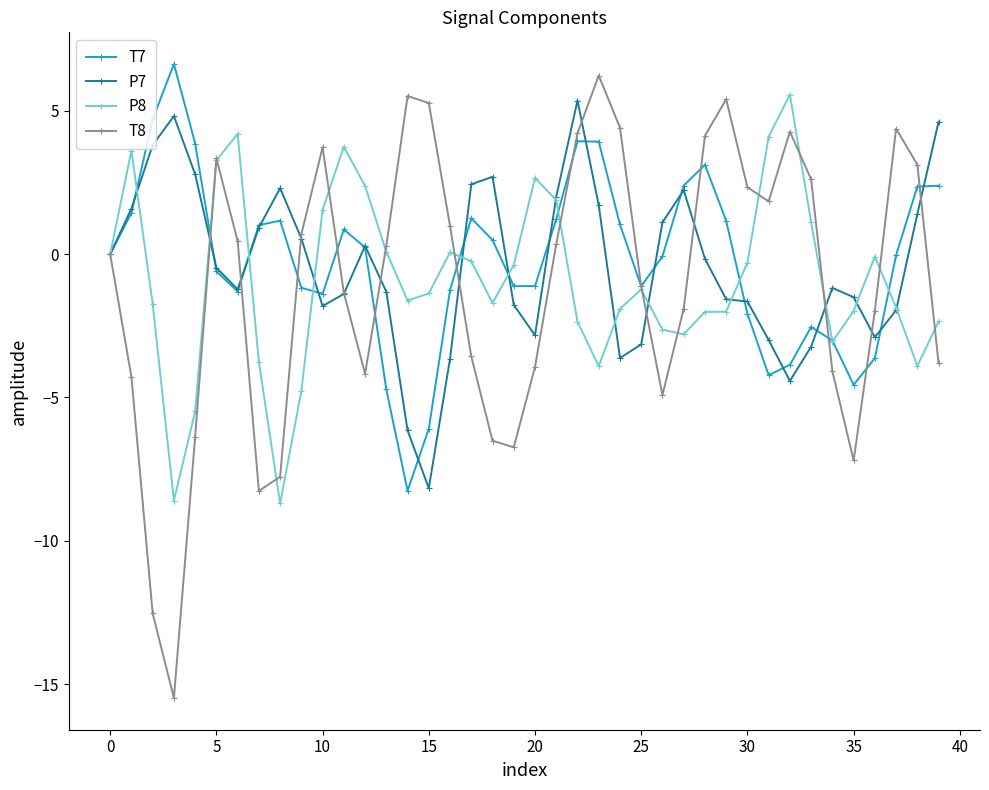

Count the number of categories in the chart.

40